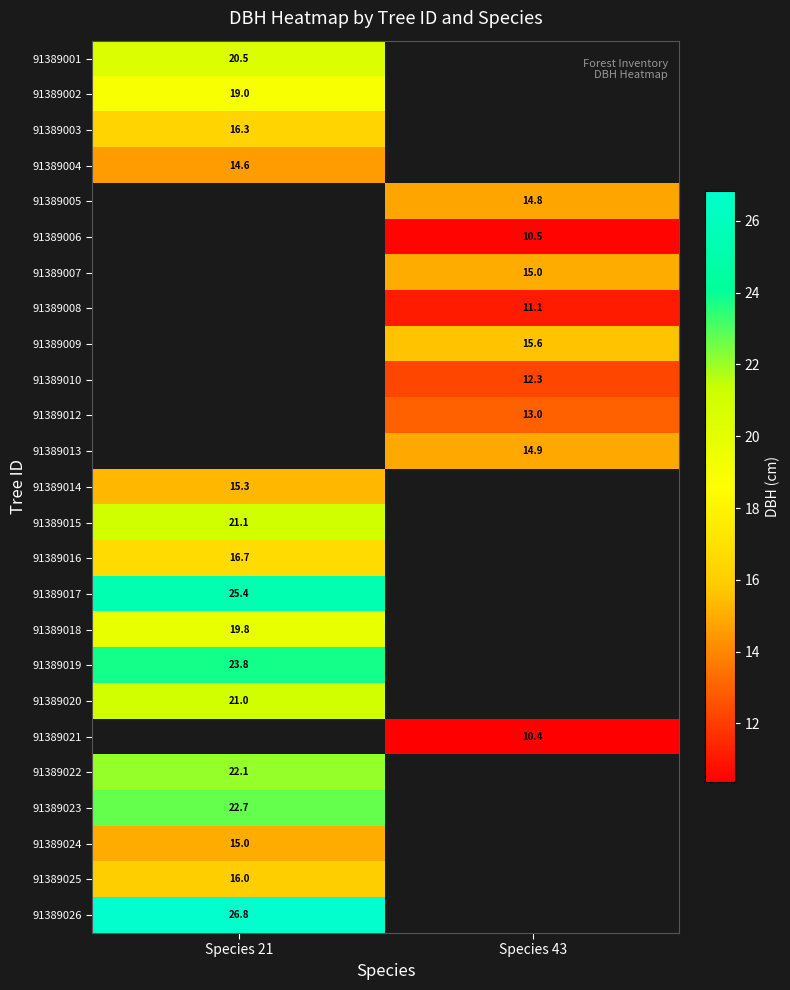

What is the smallest value displayed?

10.4